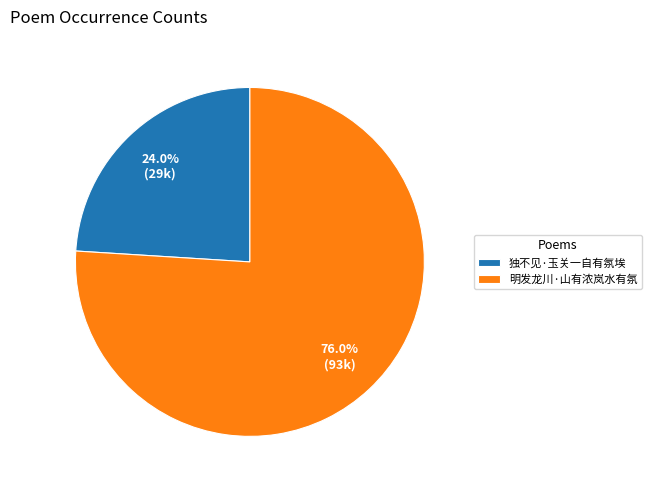

What percentage is the 明发龙川·山有浓岚水有氛 slice, to the nearest percent?

76%